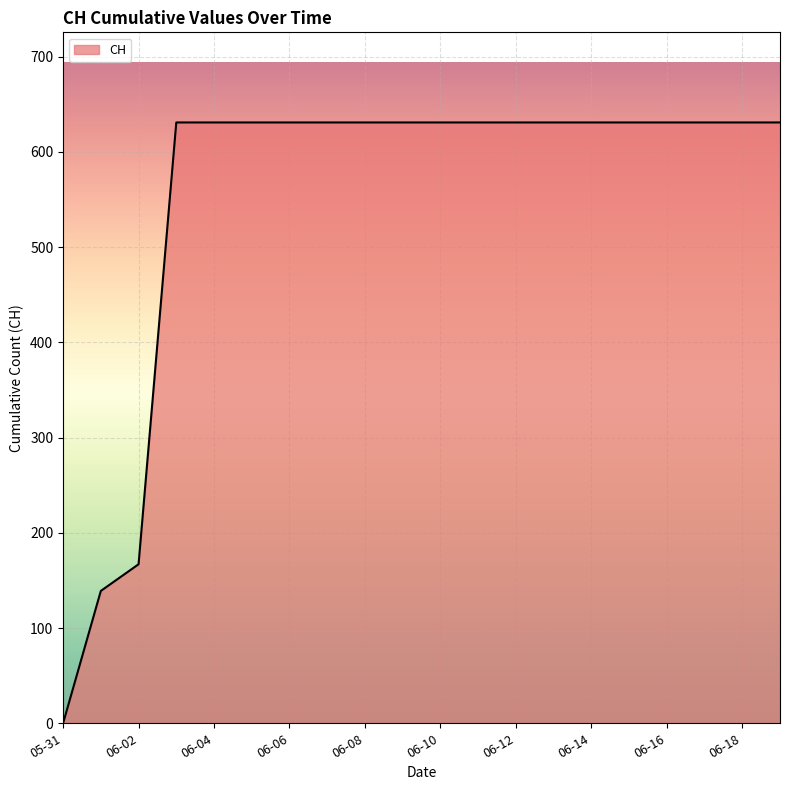

What is the difference between the maximum and minimum values?

631